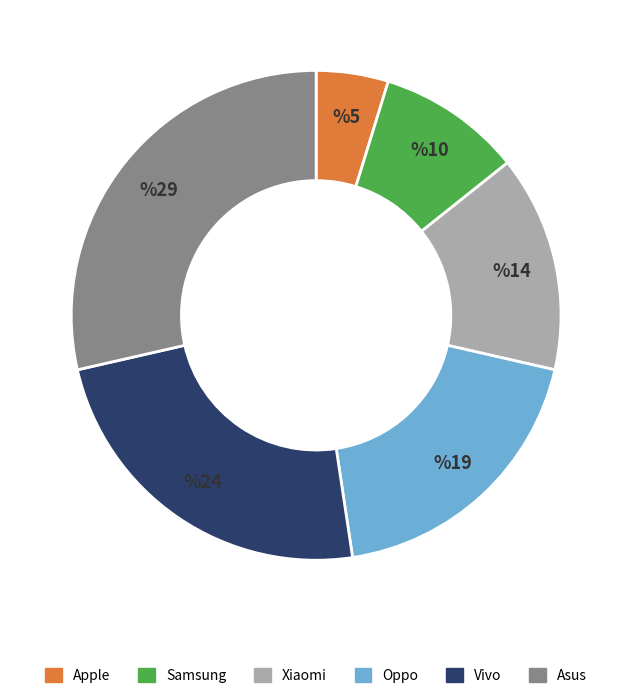

The Xiaomi slice represents 14% of the pie. True or false?

True